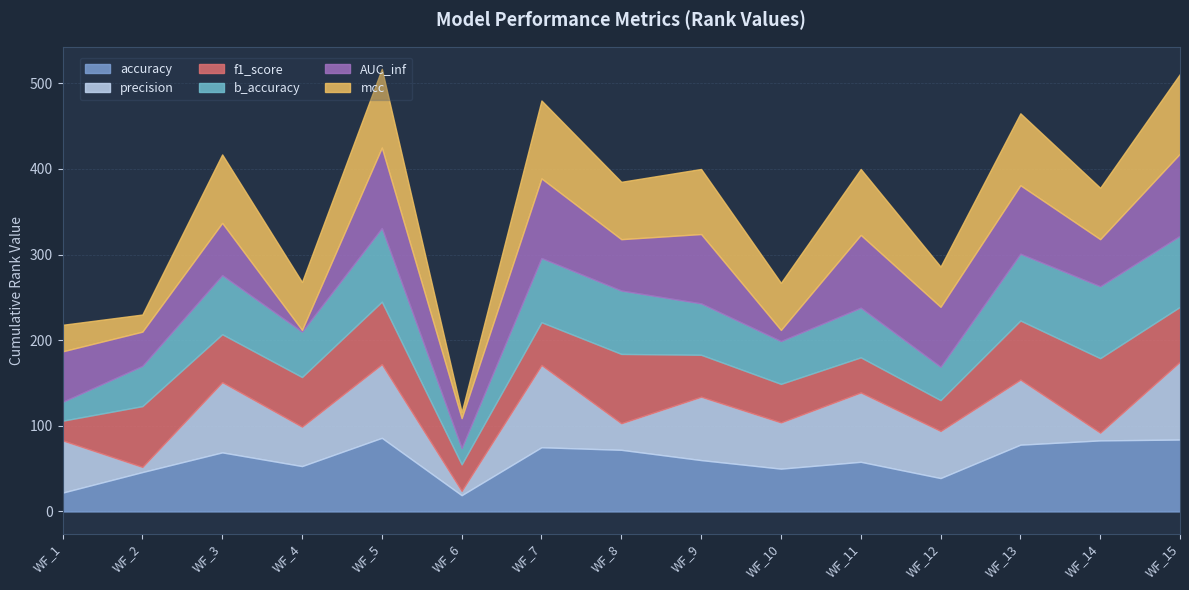

The b_accuracy series shows 53 at WF_4. True or false?

True